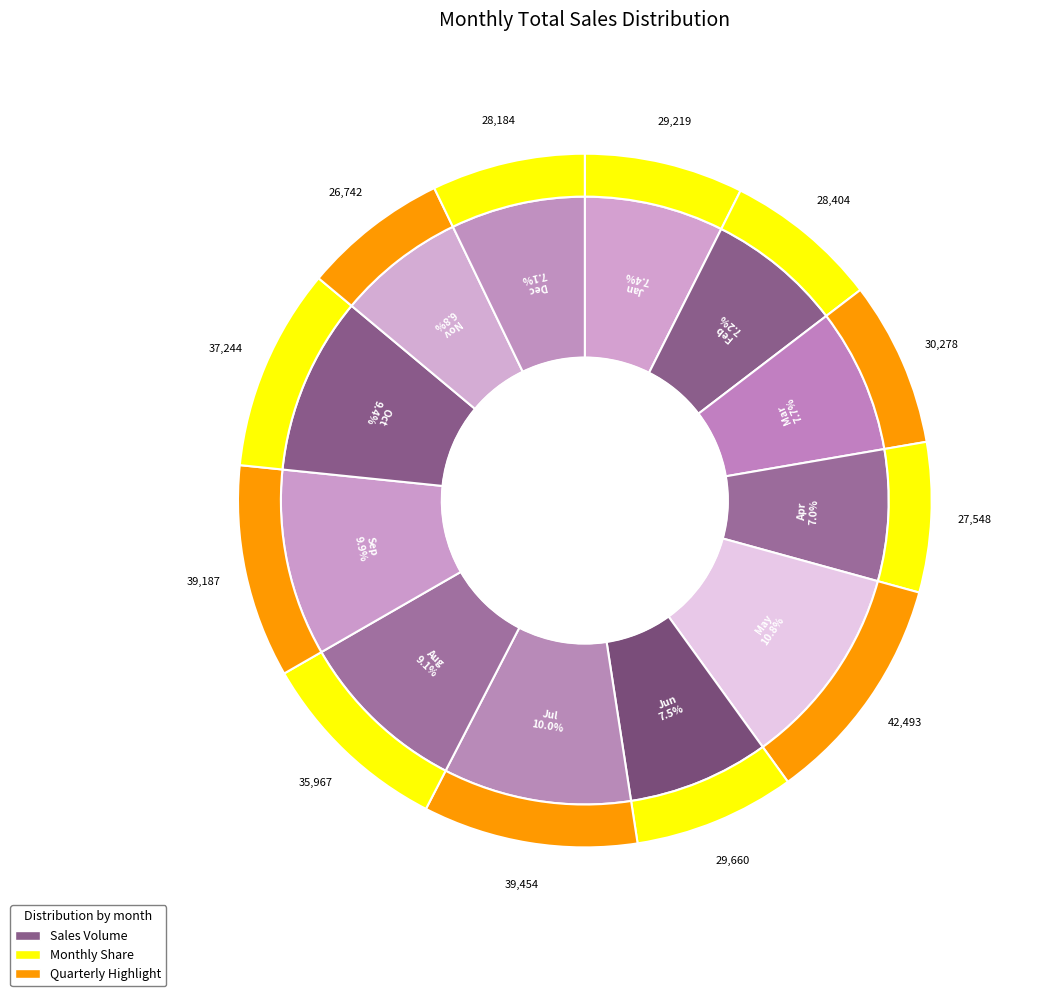

Which slice is the smallest?

November